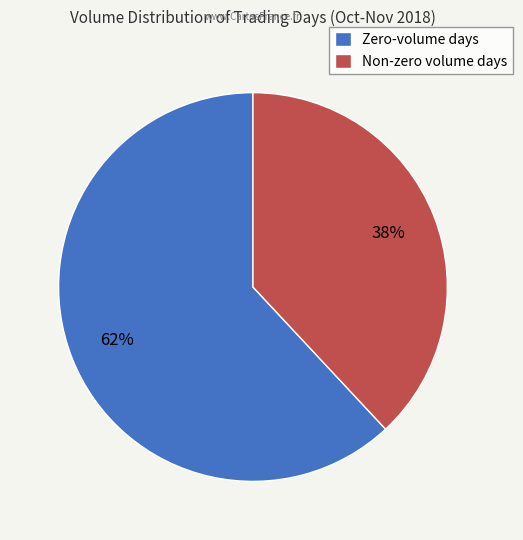

The Zero-volume days slice represents 62% of the pie. True or false?

True